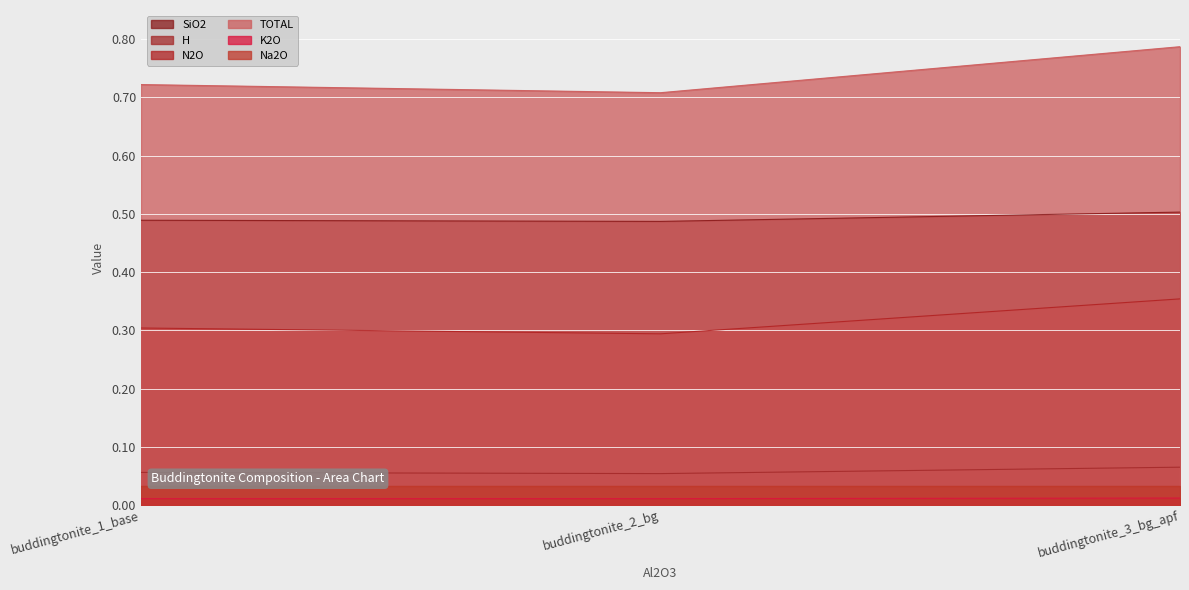

Count the number of categories in the chart.

3